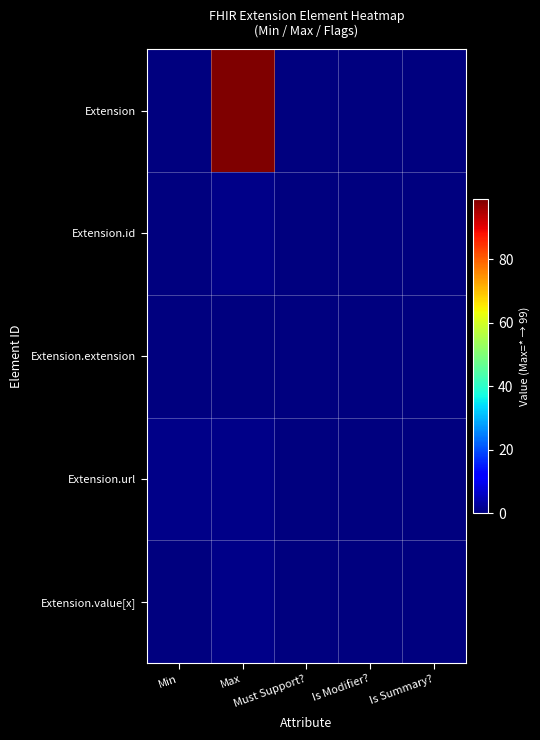

Reading left to right, extract all data points from this chart.

Extension: Min=0	Max=99	Must Support?=0	Is Modifier?=0	Is Summary?=0
Extension.id: Min=0	Max=1	Must Support?=0	Is Modifier?=0	Is Summary?=0
Extension.extension: Min=0	Max=0	Must Support?=0	Is Modifier?=0	Is Summary?=0
Extension.url: Min=1	Max=1	Must Support?=0	Is Modifier?=0	Is Summary?=0
Extension.value[x]: Min=0	Max=1	Must Support?=0	Is Modifier?=0	Is Summary?=0